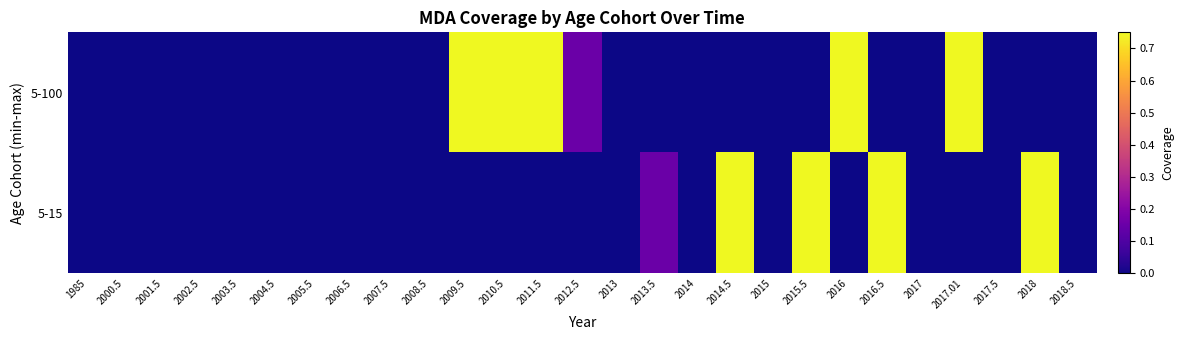

At which category is the sum across all series the highest?

2009.5